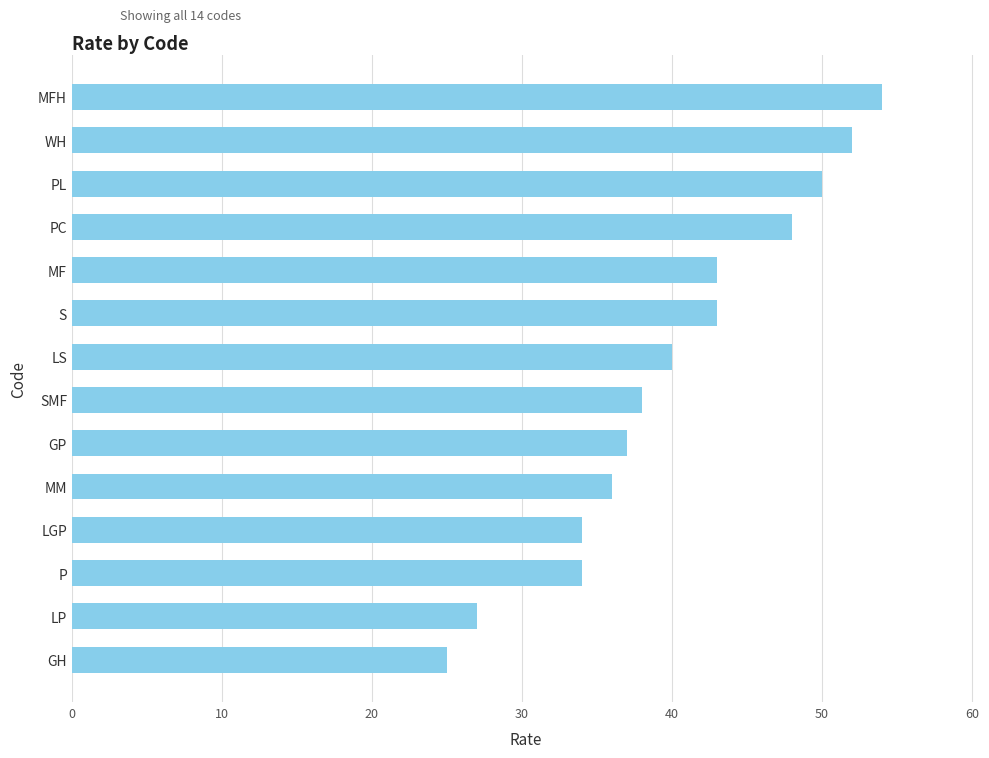

What is the change in value from S to LGP?

-9